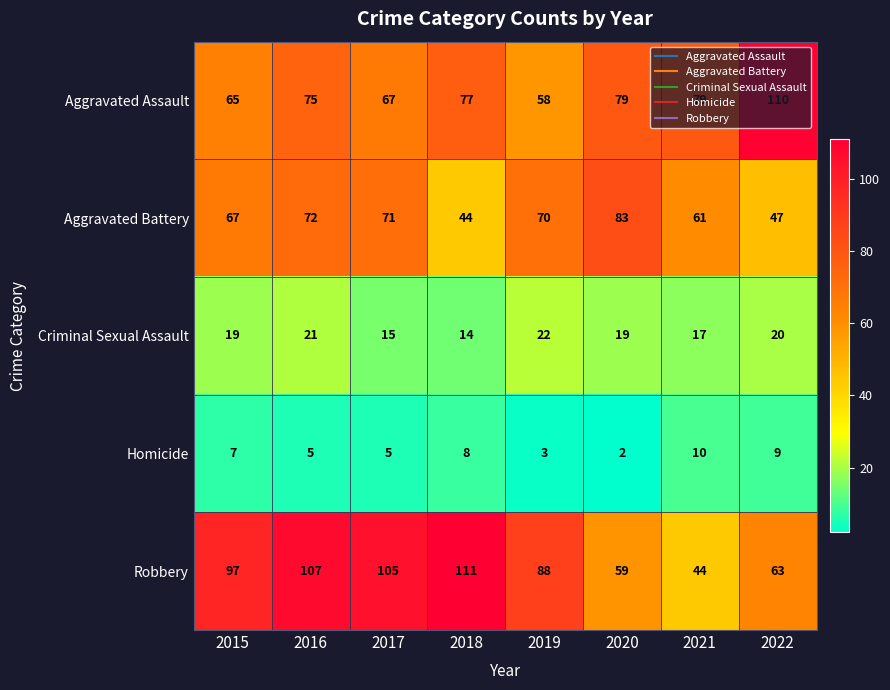

How many Criminal Sexual Assault values are between 17 and 21?

5